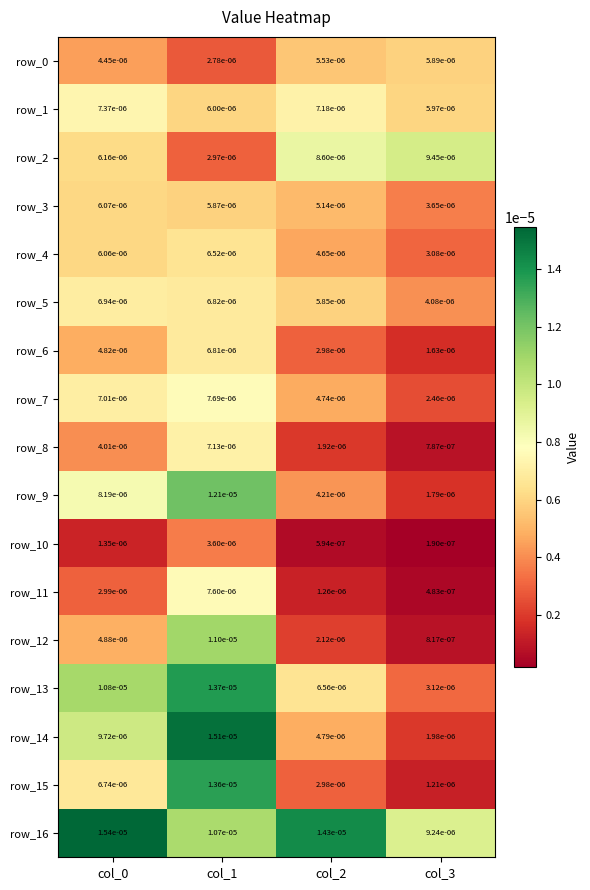

Which series has the largest total across all categories?

row_16